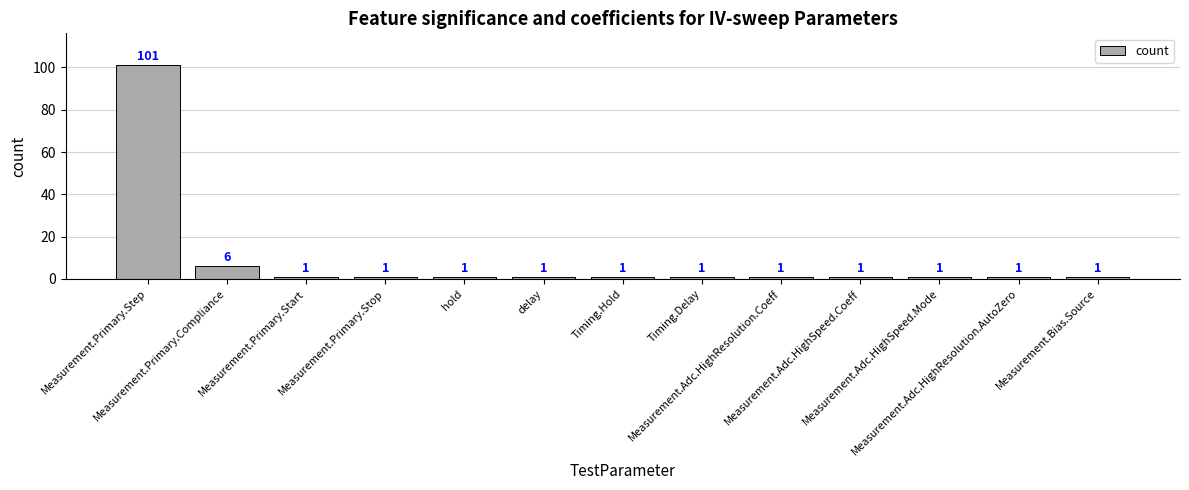

What is the greatest value displayed?

101